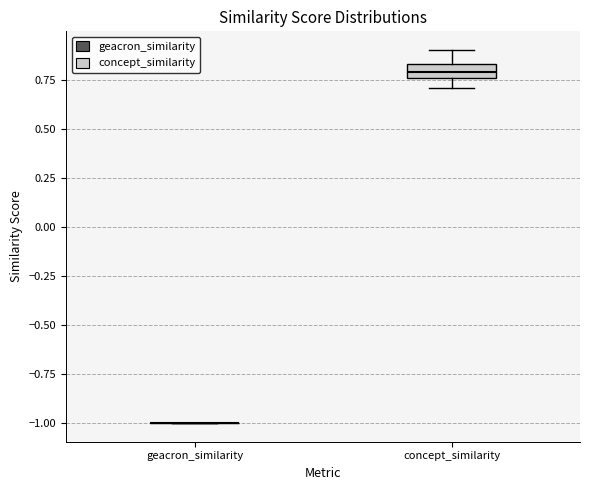

Where does the lower whisker of the box for concept_similarity end on the y-axis? The values are not printed on the chart, so give them approximately, as read against the axis.

0.70